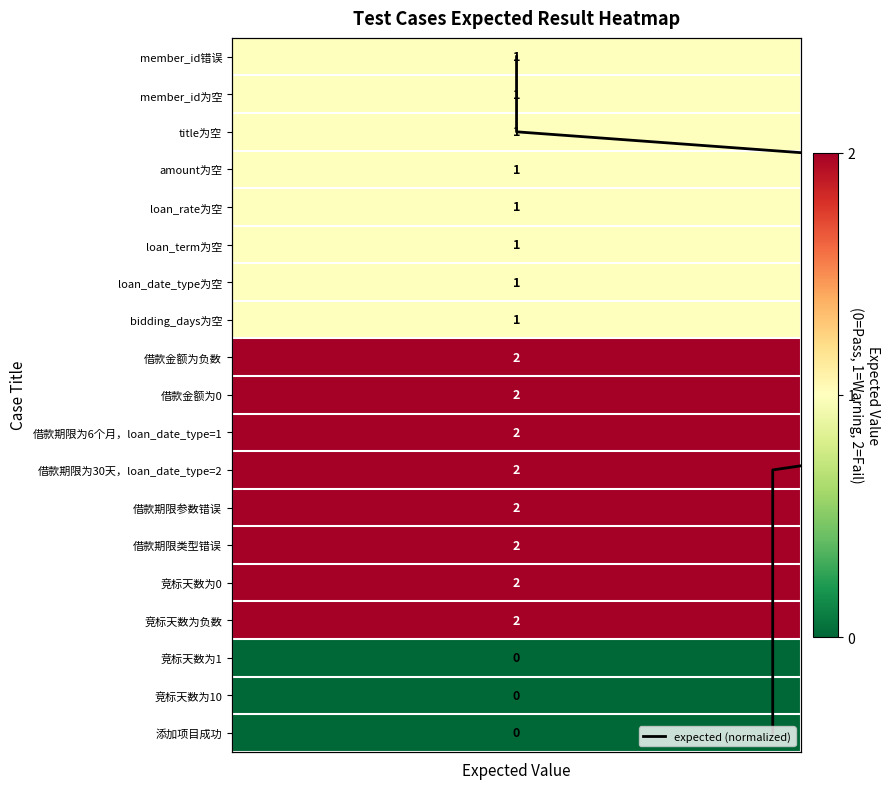

Count the number of categories in the chart.

19